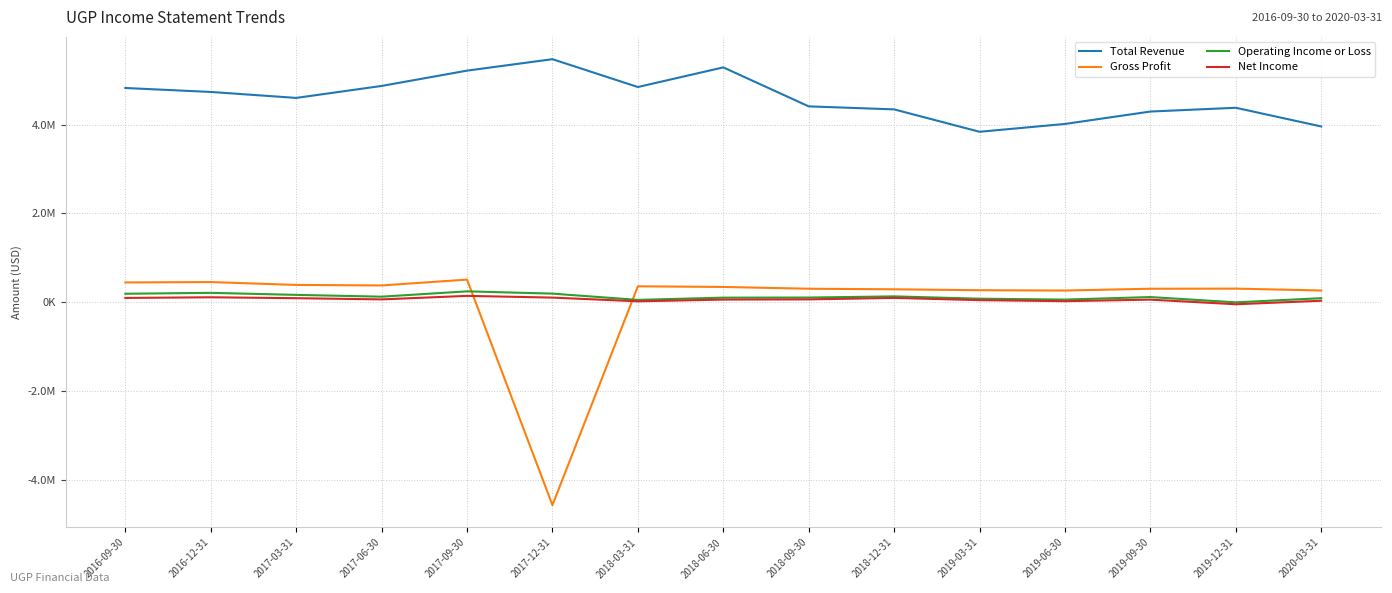

At which category does the chart reach its minimum across all series?

2017-12-31